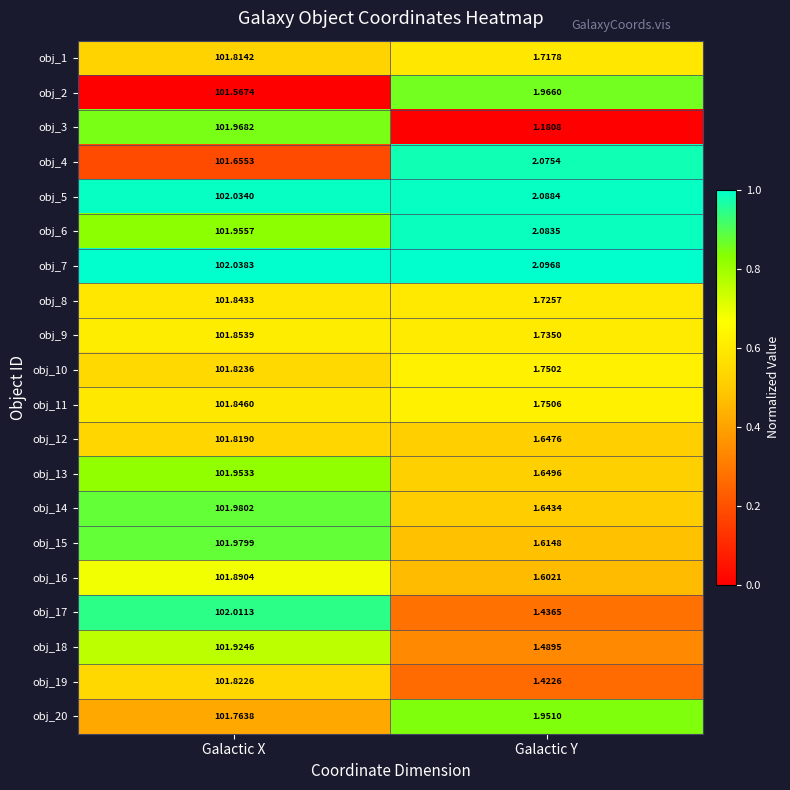

At which label does obj_6 first exceed 101?

Galactic X